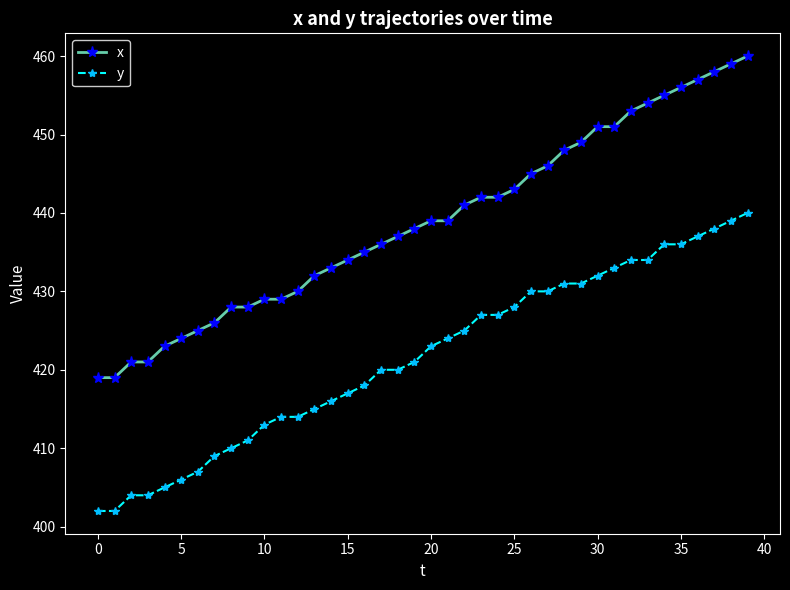

Reading right to left, list all the values displayed in this chart.

x: 460	459	458	457	456	455	454	453	451	451	449	448	446	445	443	442	442	441	439	439	438	437	436	435	434	433	432	430	429	429	428	428	426	425	424	423	421	421	419	419
y: 440	439	438	437	436	436	434	434	433	432	431	431	430	430	428	427	427	425	424	423	421	420	420	418	417	416	415	414	414	413	411	410	409	407	406	405	404	404	402	402